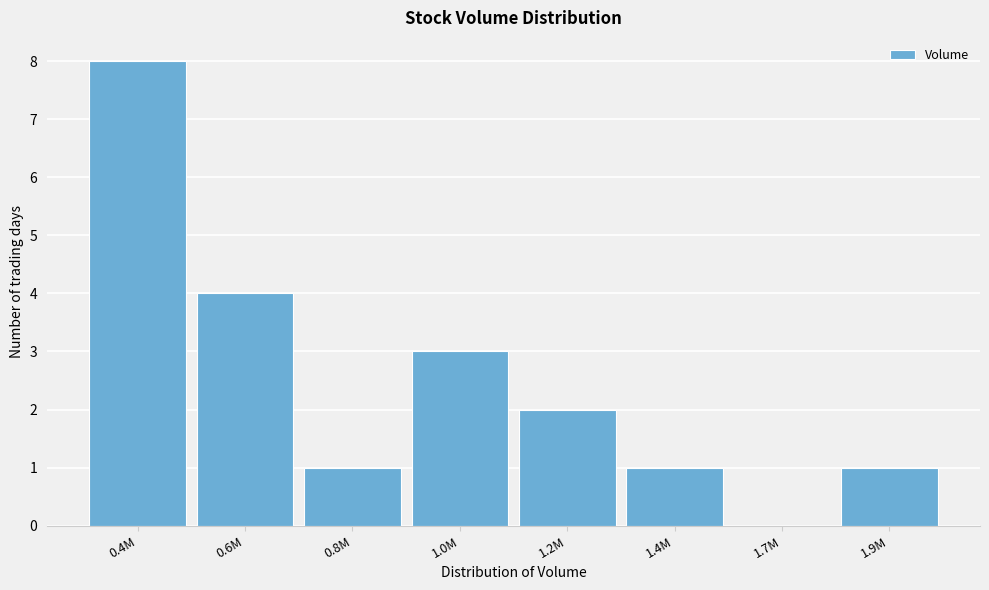

Reading left to right, list all the values displayed in this chart.

0.4M=8	0.6M=4	0.8M=1	1.0M=3	1.2M=2	1.4M=1	1.7M=0	1.9M=1